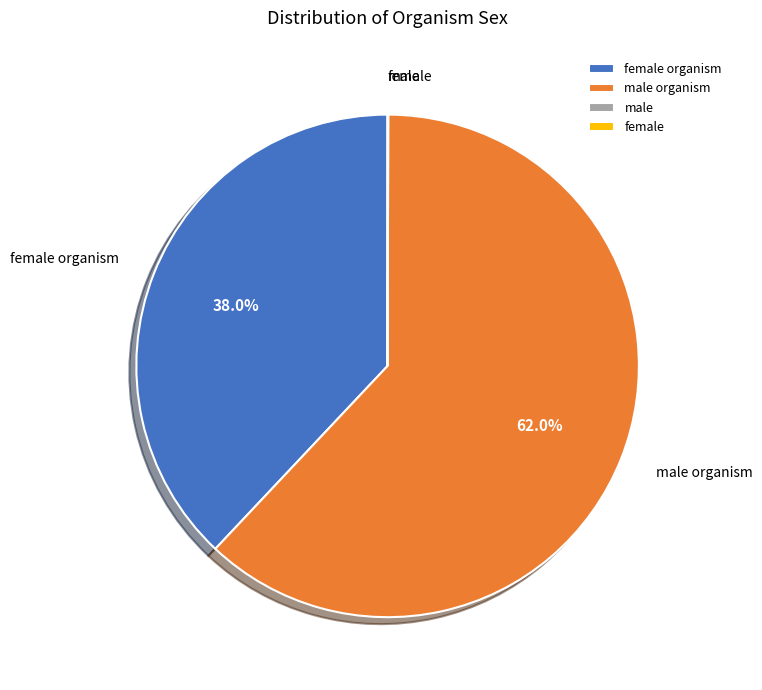

Is there a majority slice in this chart?

Yes